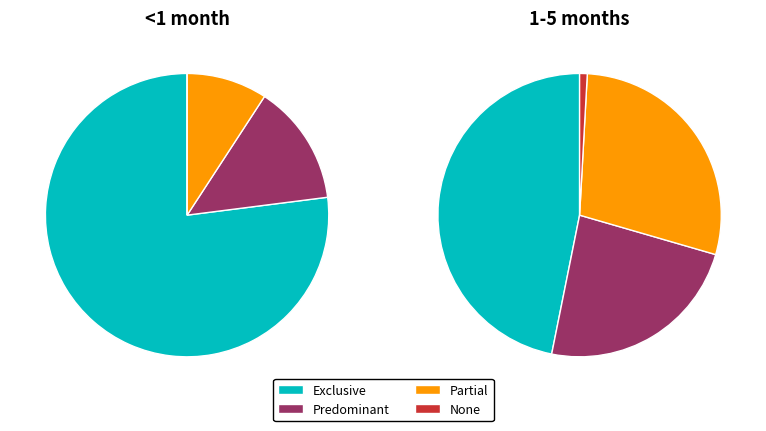

What is the majority slice?

Exclusive